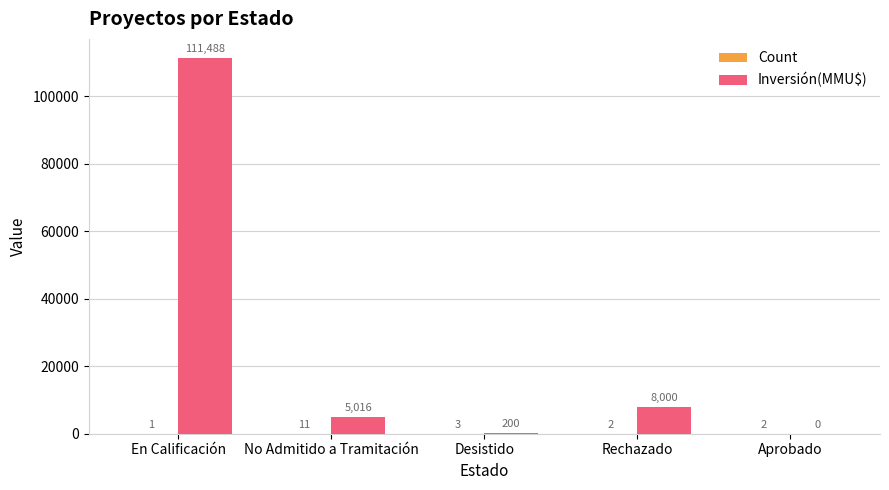

What is the sum of all Inversión(MMU$) values?

124704